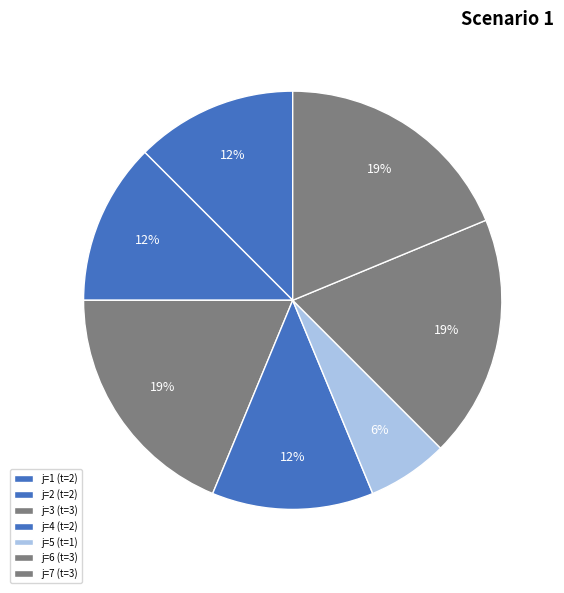

To the nearest percent, what is the average slice percentage?

14%